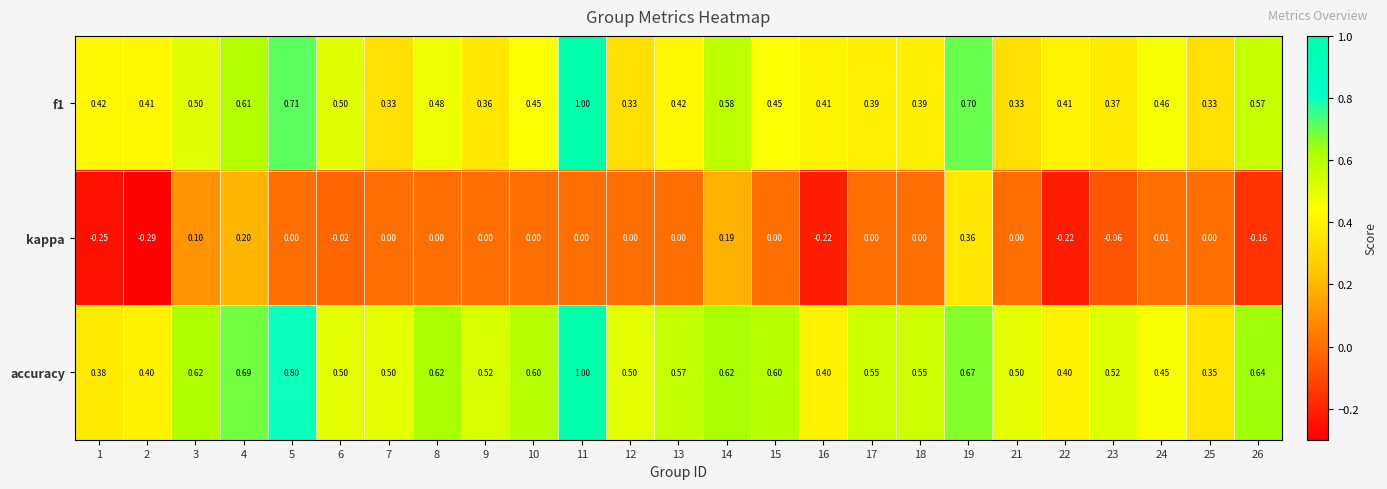

At 26, list the series in order from smallest to largest.

kappa, f1, accuracy